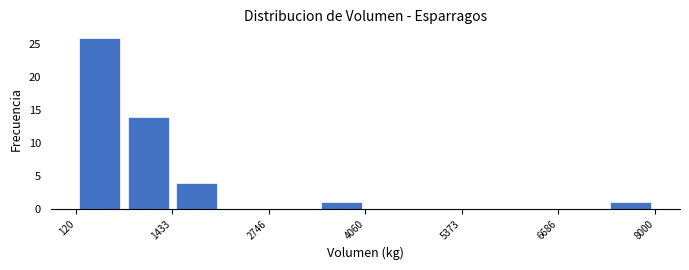

Around what value on the x-axis is the tallest bar? Give the approximate position of its centre, as read against the axis.

400